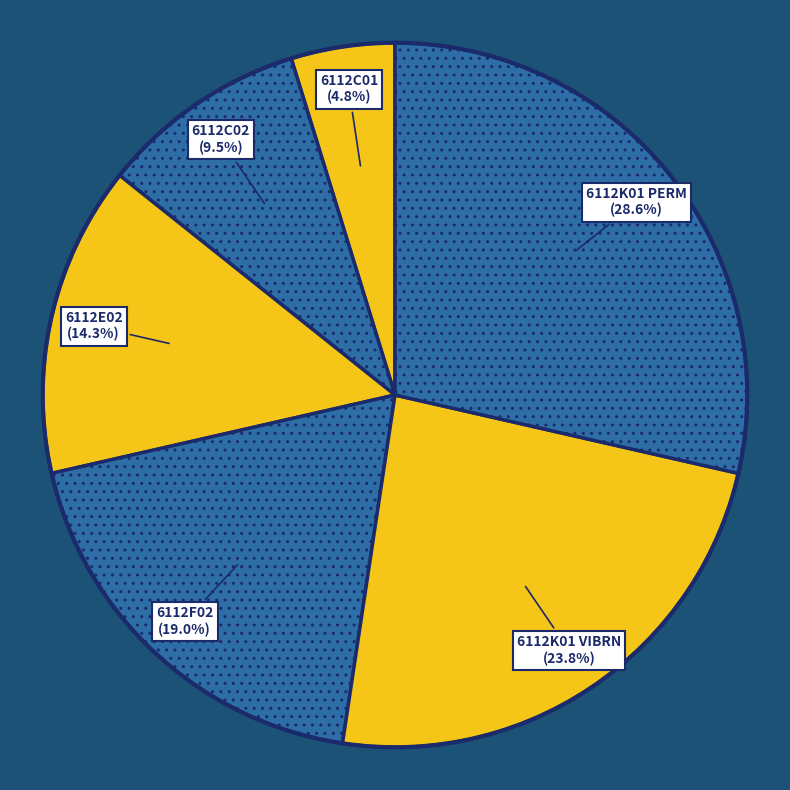

Count the number of slices in the pie.

6